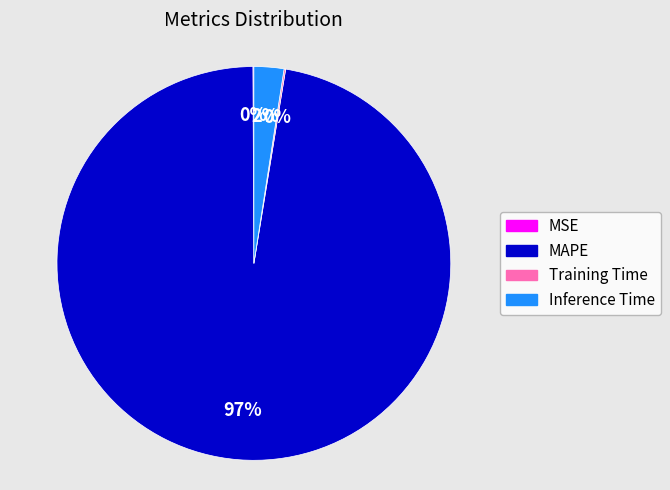

Is it true that Inference Time is 13% of the pie?

False